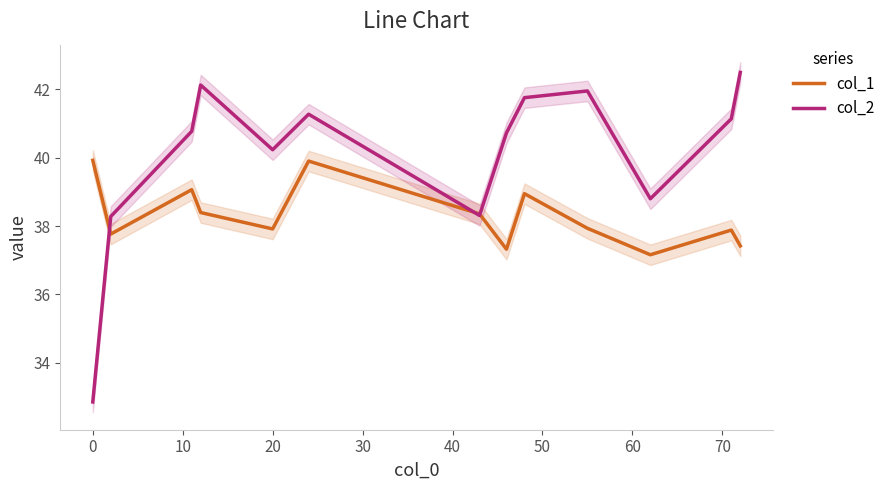

Which series has the largest total across all categories?

col_2